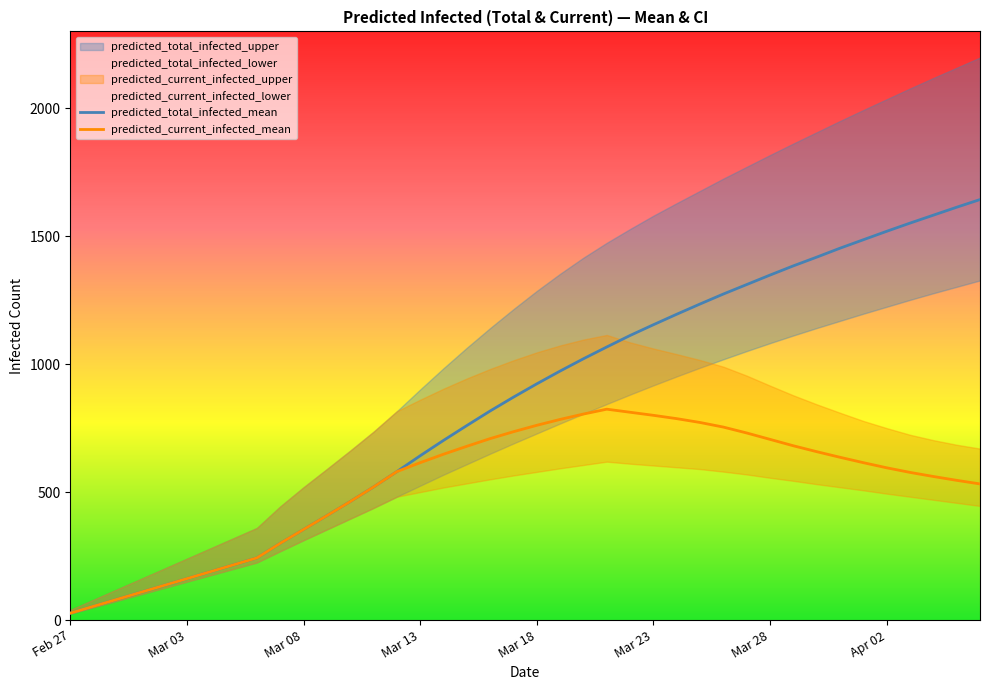

Where is the first local maximum for predicted_current_infected_mean?

23